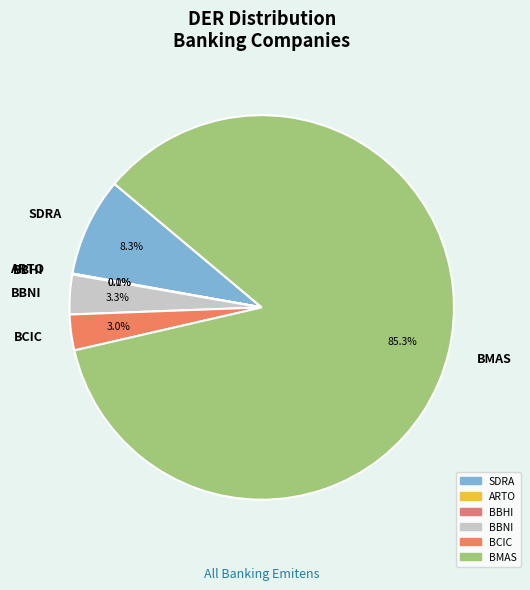

What is the largest slice in the pie chart?

BMAS